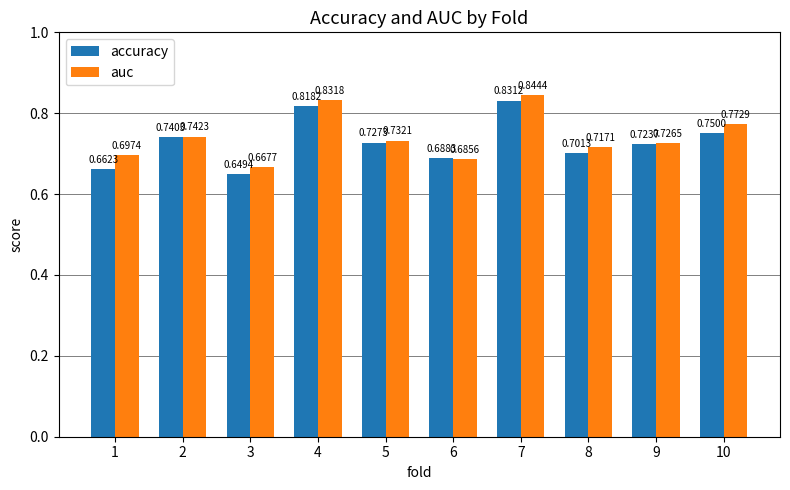

At which label does accuracy reach its minimum?

3